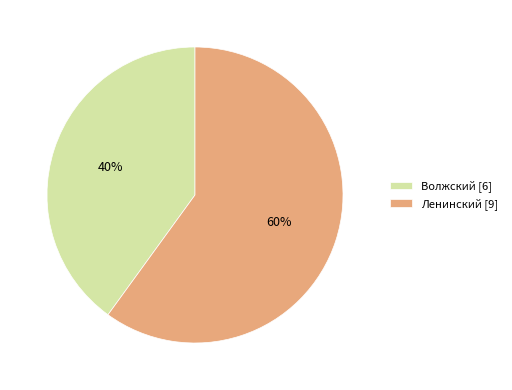

Rank the categories by value from highest to lowest.

Ленинский, Волжский